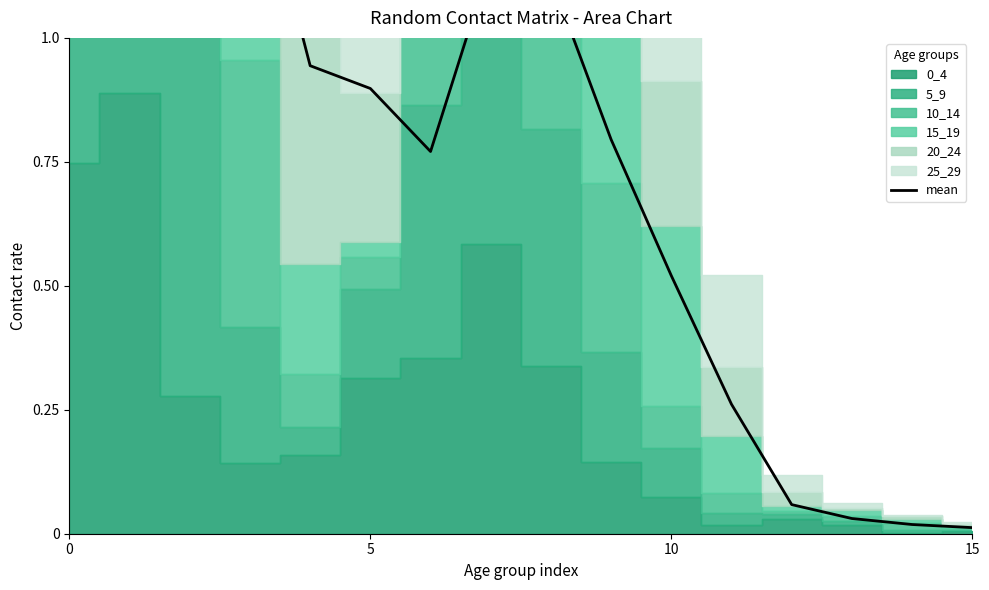

Is it true that the value at 6 is 1.1?

False